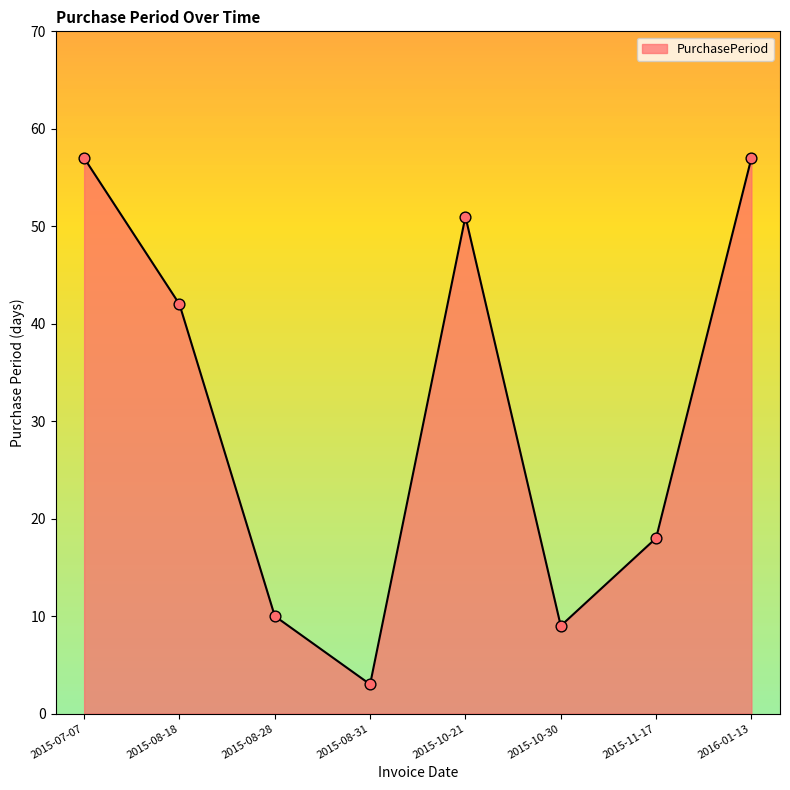

Between 2016-01-13 and 2015-08-28, which is larger?

2016-01-13